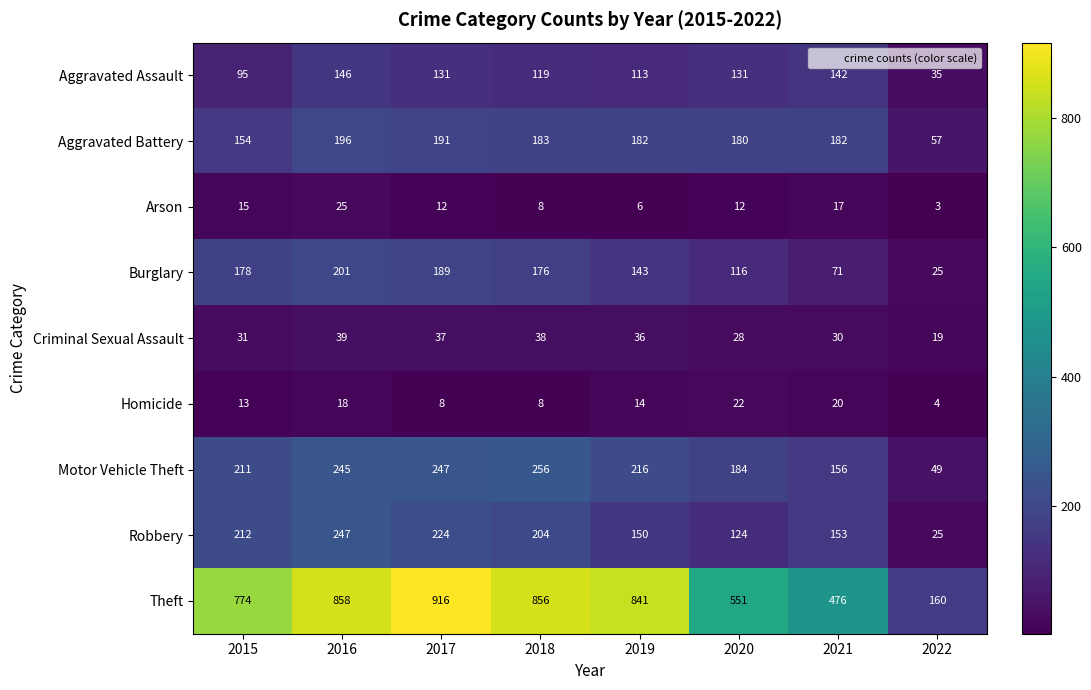

What is the minimum value for Theft?

160